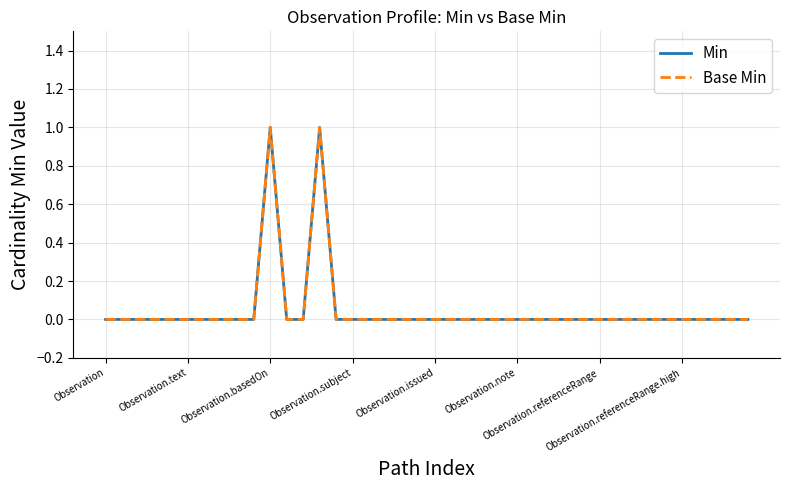

At which category does Base Min reach its first local peak?

Observation.basedOn